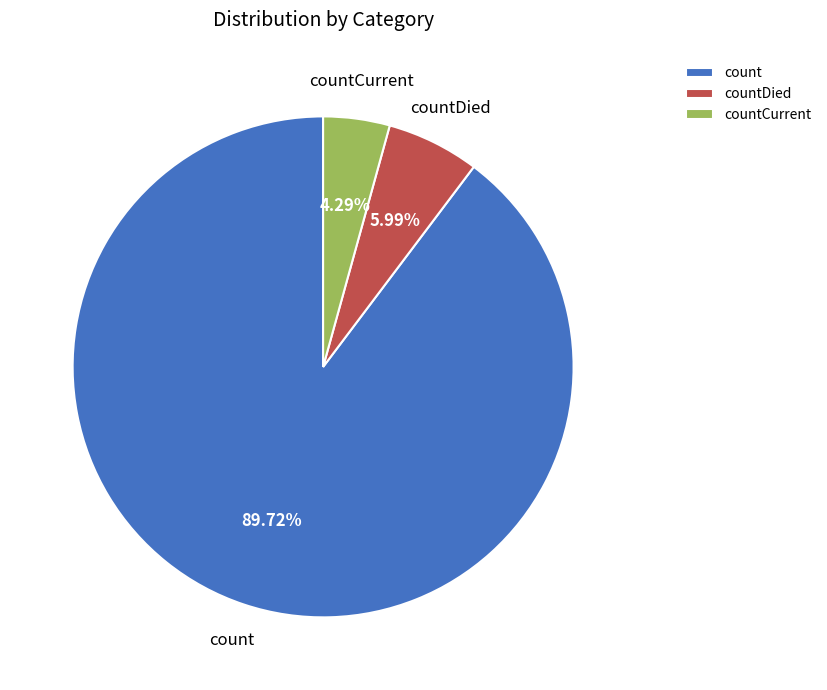

What is the smallest slice in the pie chart?

countCurrent